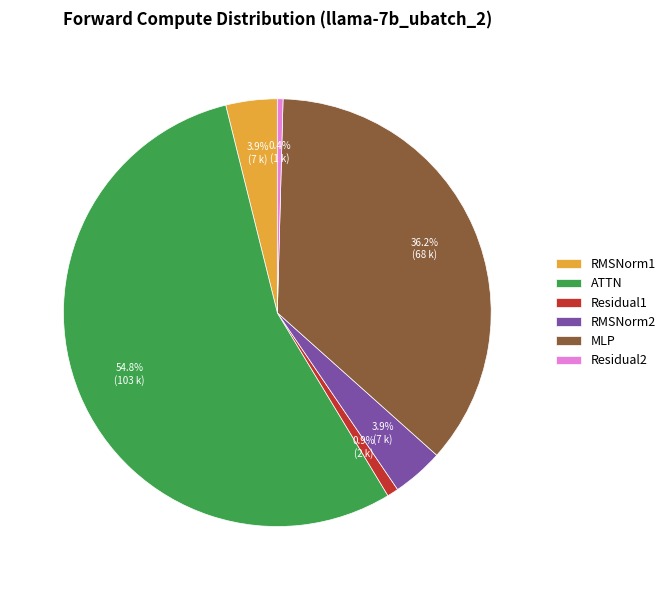

Is RMSNorm1 the majority of the pie?

No